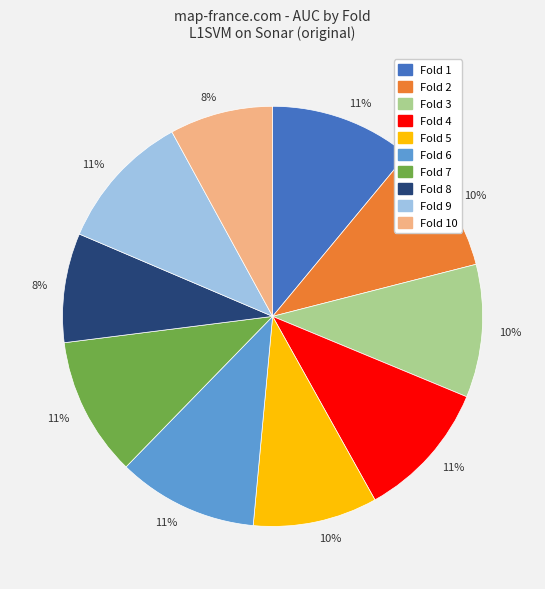

Does any single category account for the majority?

No